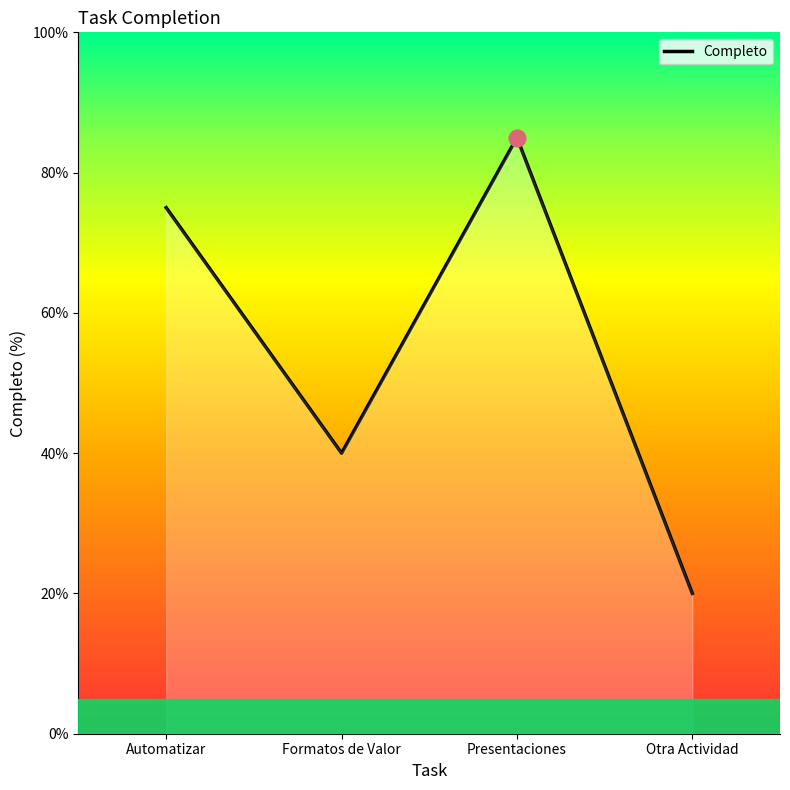

Where is the data nearest to the value 52?

Formatos de Valor